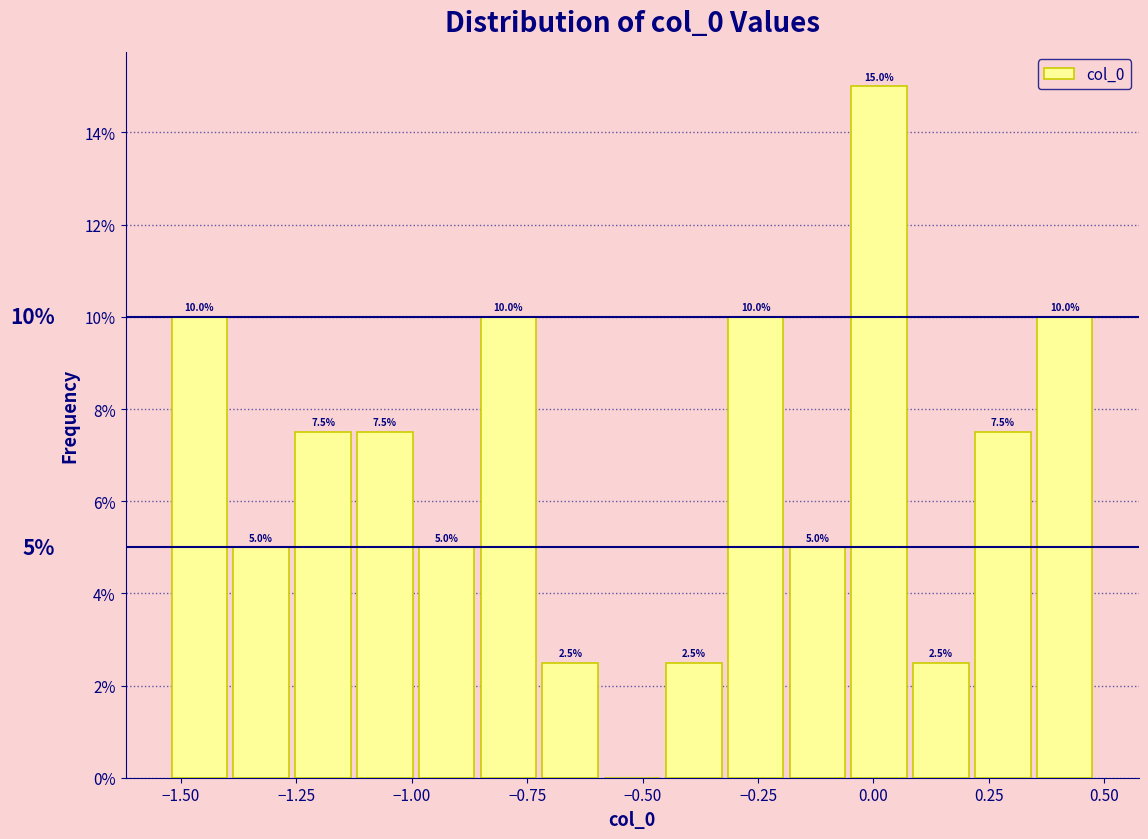

Read against the x-axis, roughly where is the centre of the tallest bar?

0.00